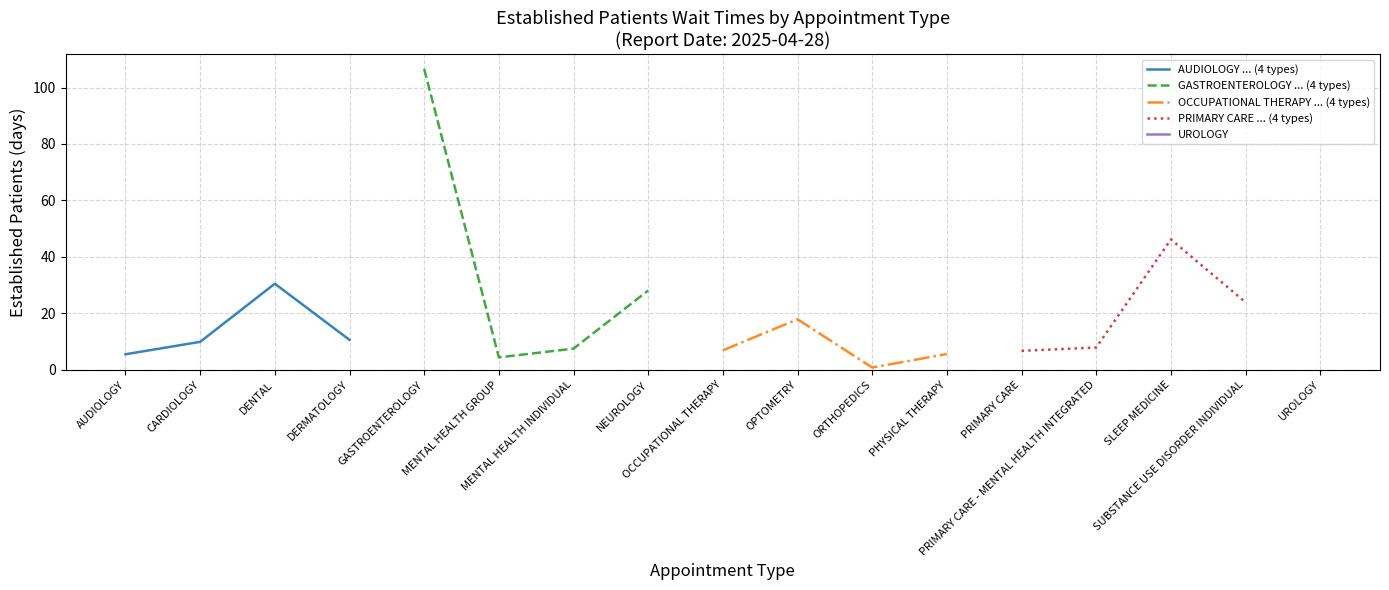

Where is PRIMARY CARE ... (4 types) nearest to the value 26?

SUBSTANCE USE DISORDER INDIVIDUAL